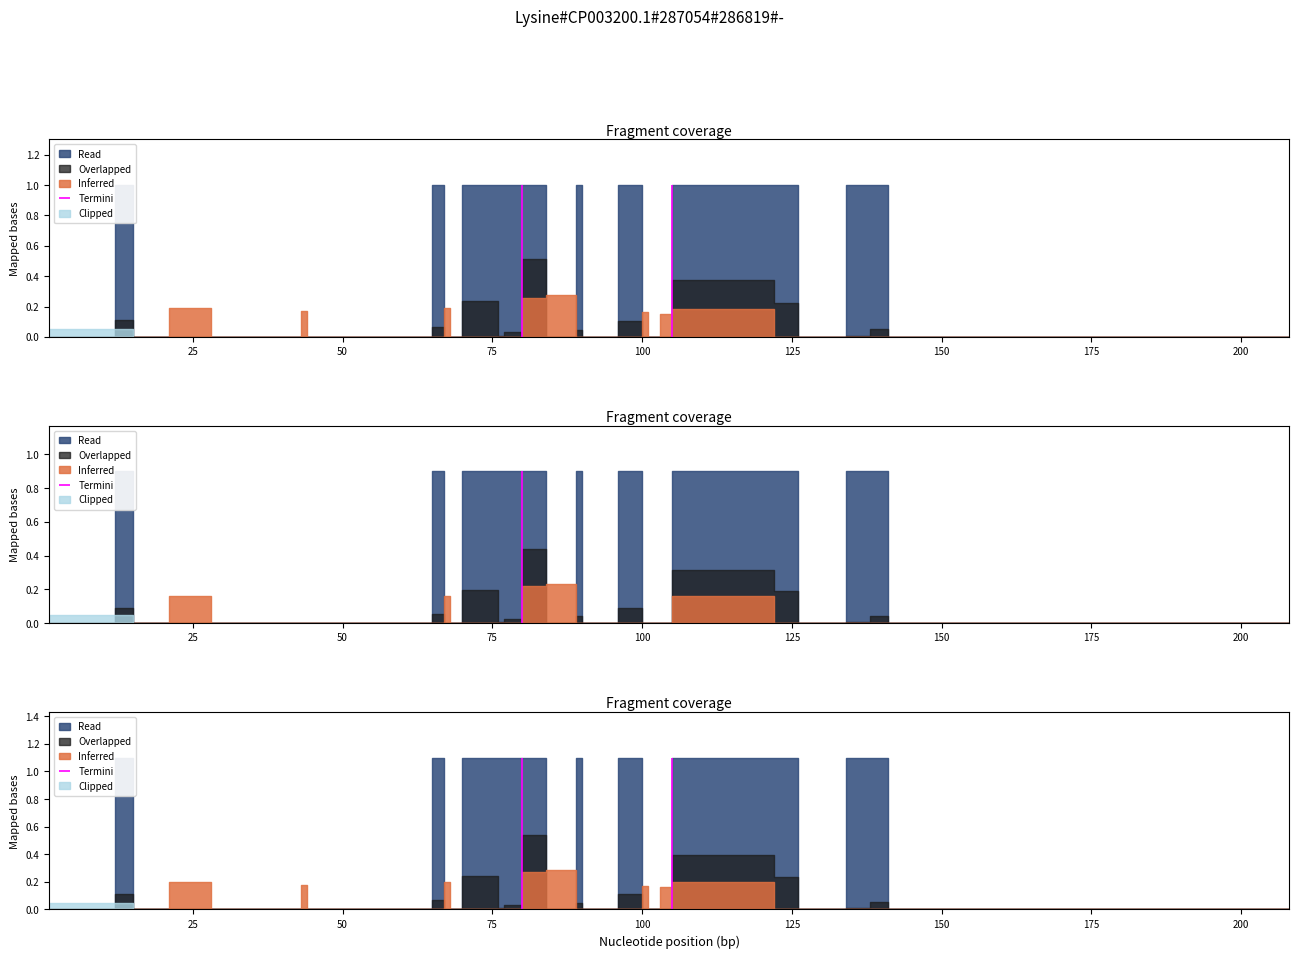

Which has a higher value, 20 or 84?

84